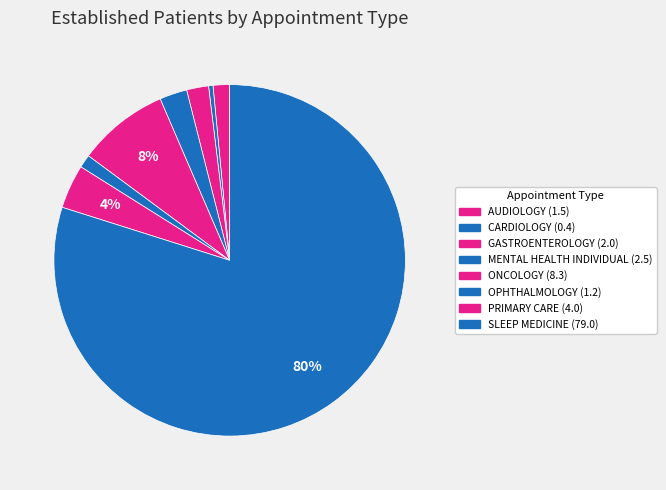

How many slices are in this pie chart?

8